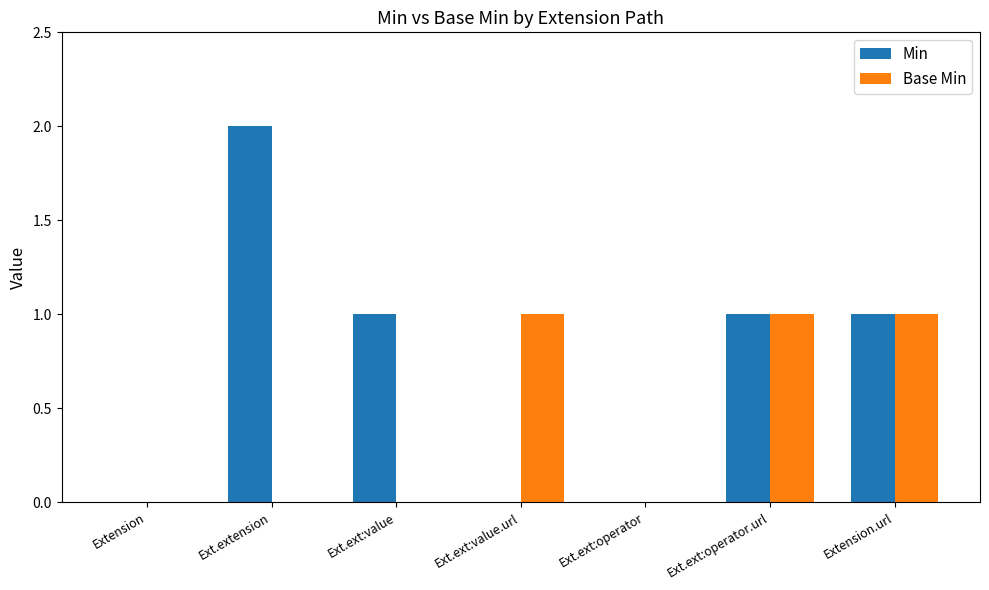

Read the Min value at Ext.ext:operator.url.

1